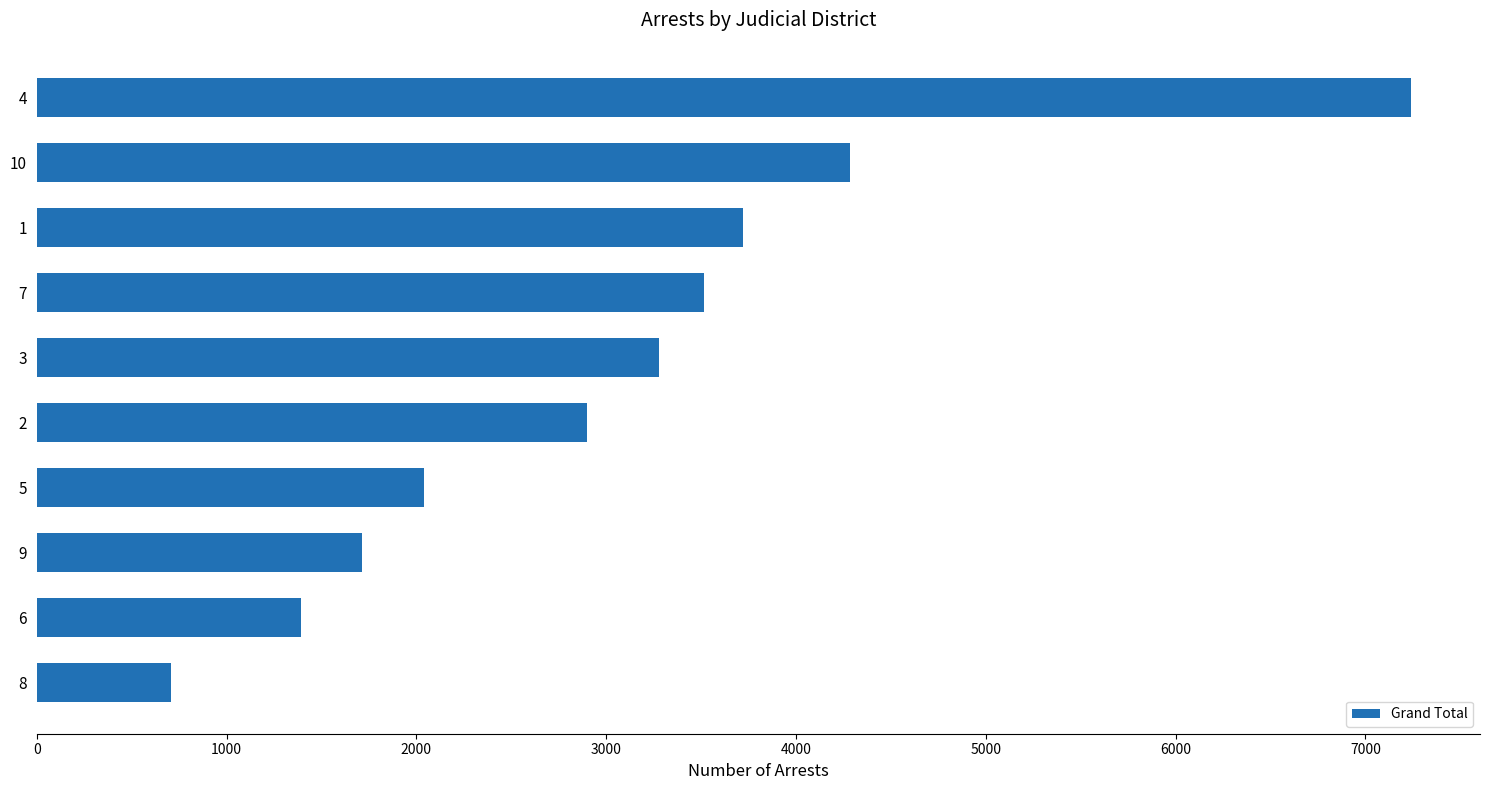

Which label corresponds to the smallest value in the chart?

8